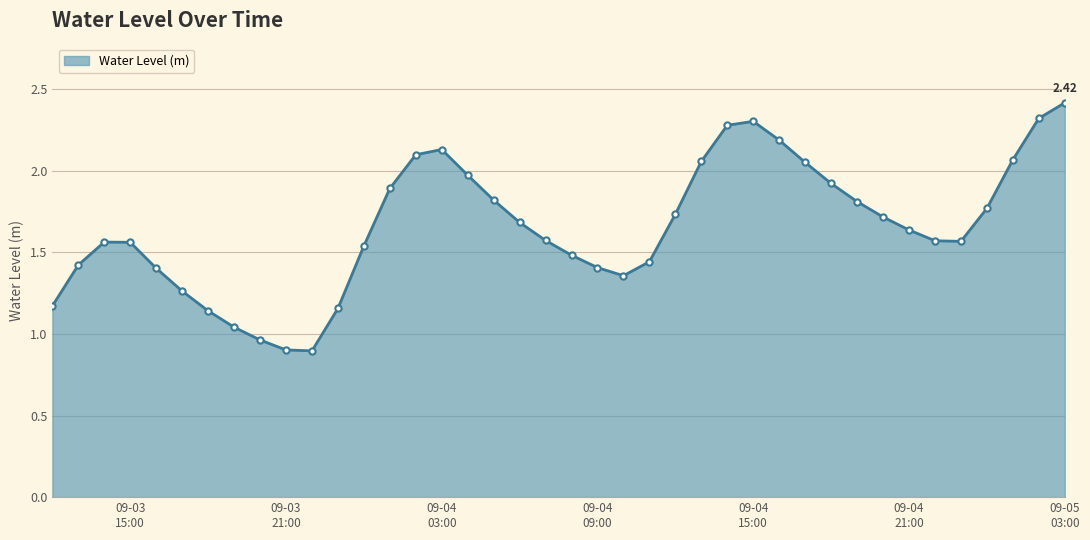

What is the sum of all values?

66.3